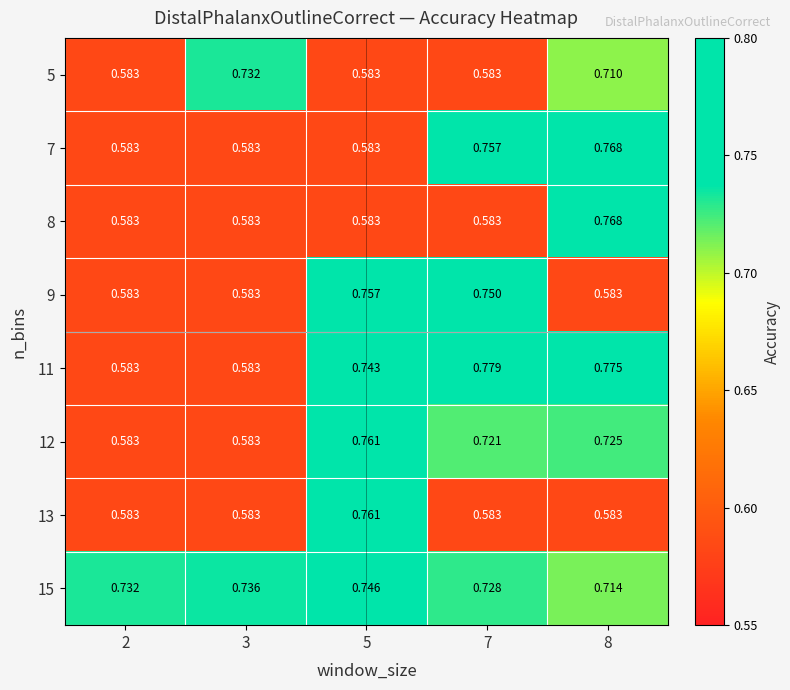

At how many categories does at least one series exceed 0?

5